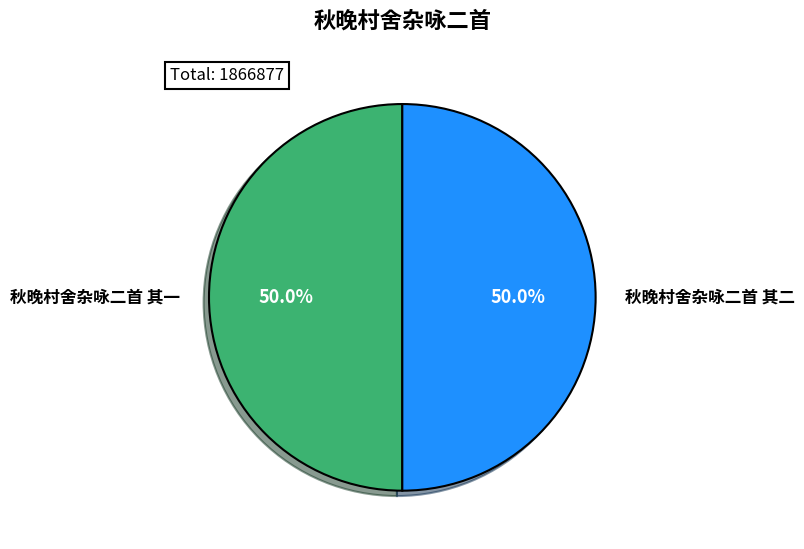

How many slices are in this pie chart?

2